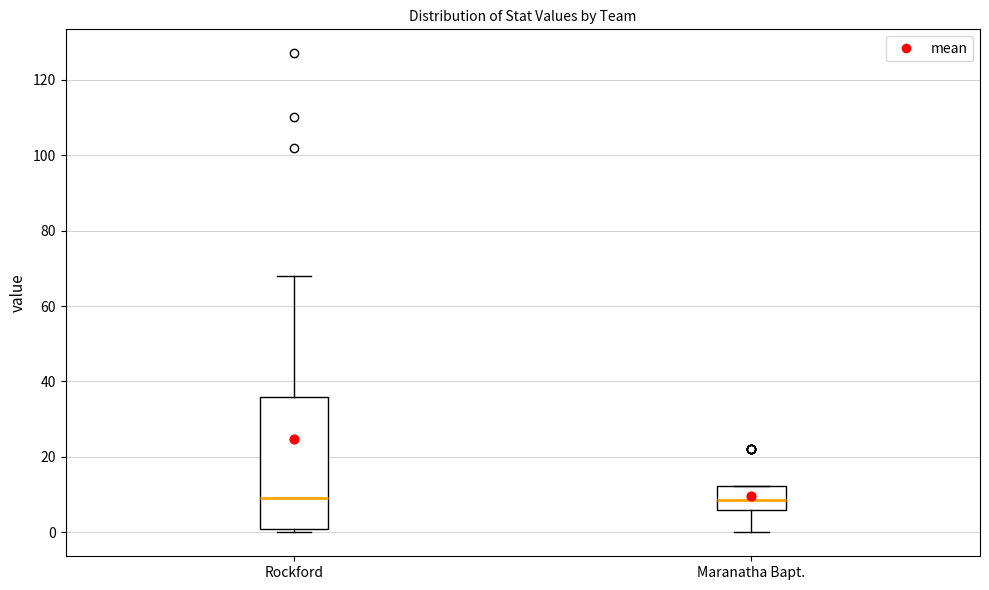

Reading left to right, transcribe this box plot: for each box, give where its median line is, the range the box spans, and where its two whiskers end, as read against the y-axis. The values are not printed on the chart, so give them approximately, as read against the axis.

Rockford: median 10, box 2 to 36, whiskers 0 to 68
Maranatha Bapt.: median 8, box 6 to 12, whiskers 0 to 12